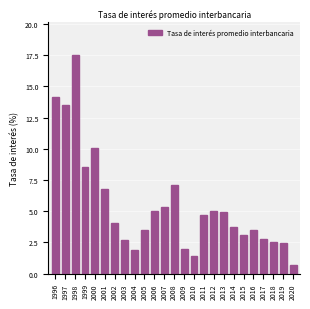

What is the value of the 7th bar from the left?

4.1